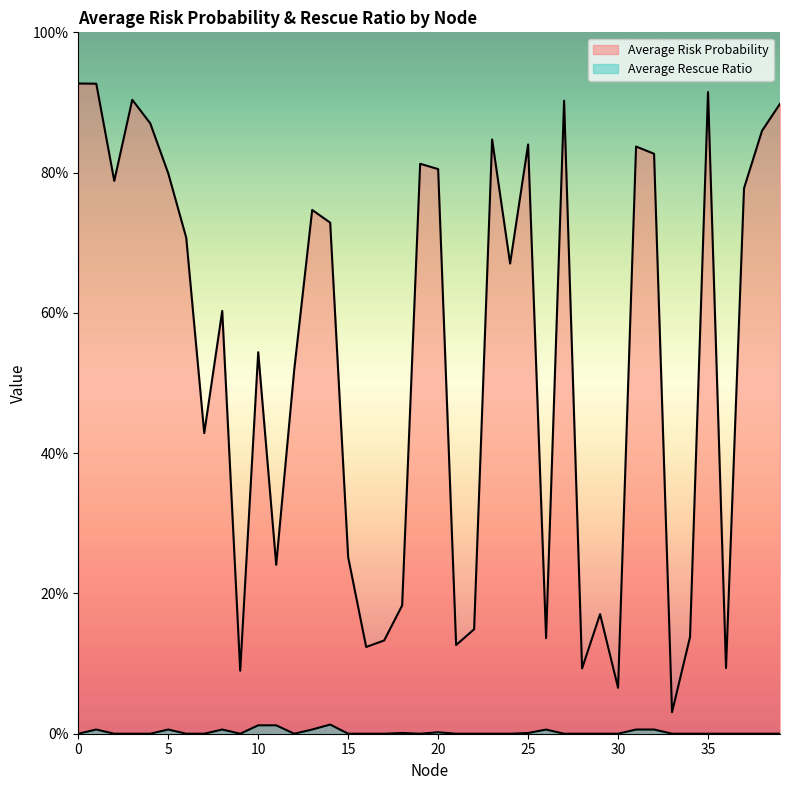

What is the total value across all series at 25?

0.8